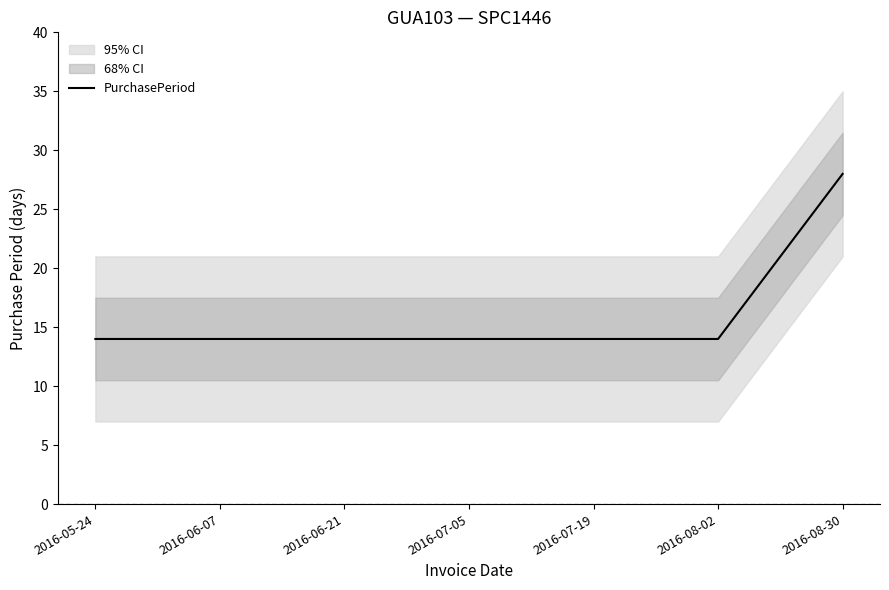

What is the label of the 5th point from the left?

2016-07-19